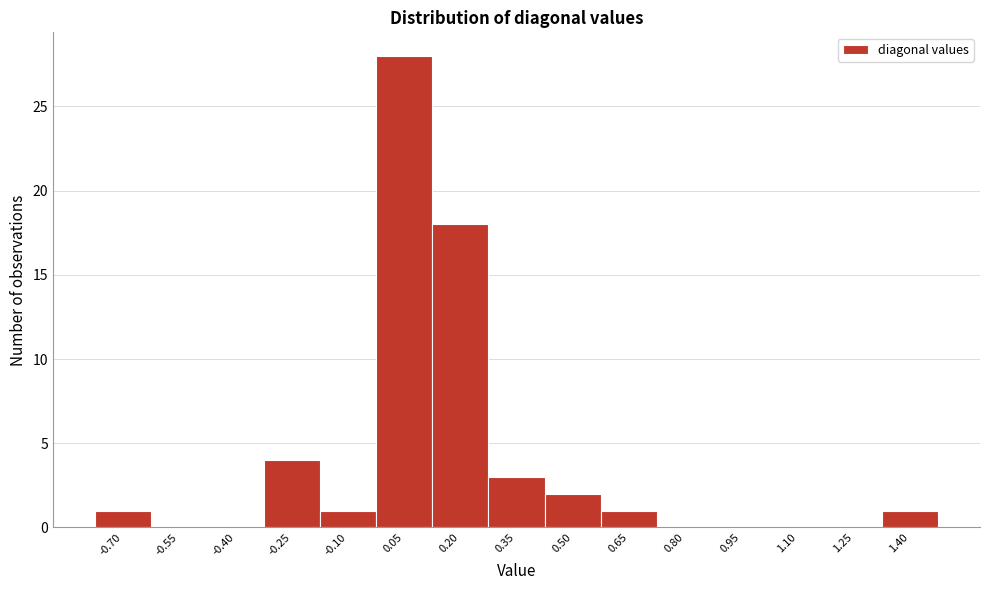

Reading left to right, transcribe all the data shown in this chart.

-0.70=1	-0.55=0	-0.40=0	-0.25=4	-0.10=1	0.05=28	0.20=18	0.35=3	0.50=2	0.65=1	0.80=0	0.95=0	1.10=0	1.25=0	1.40=1